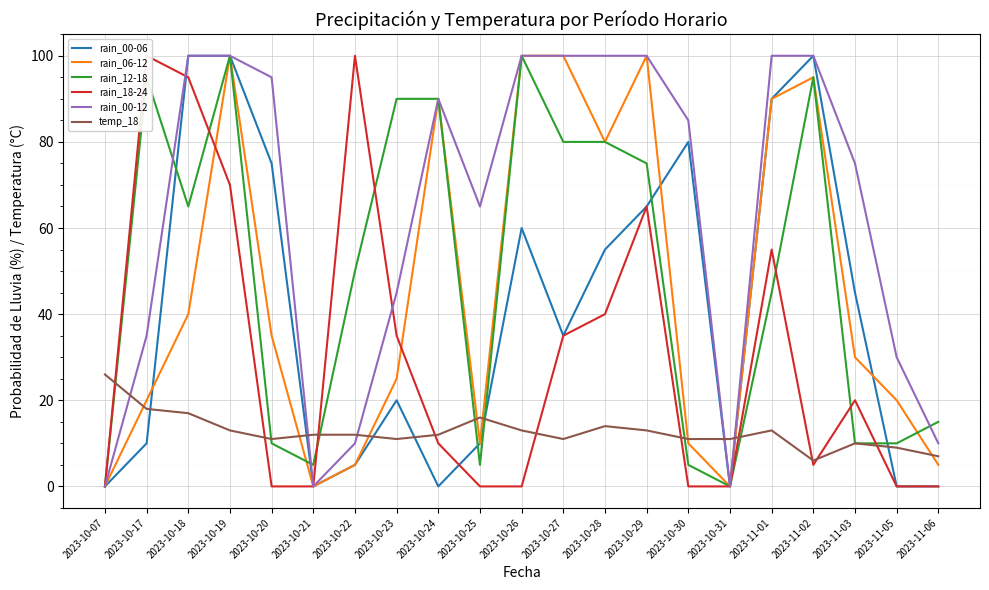

How many values in the temp_18 series are below 12?

9